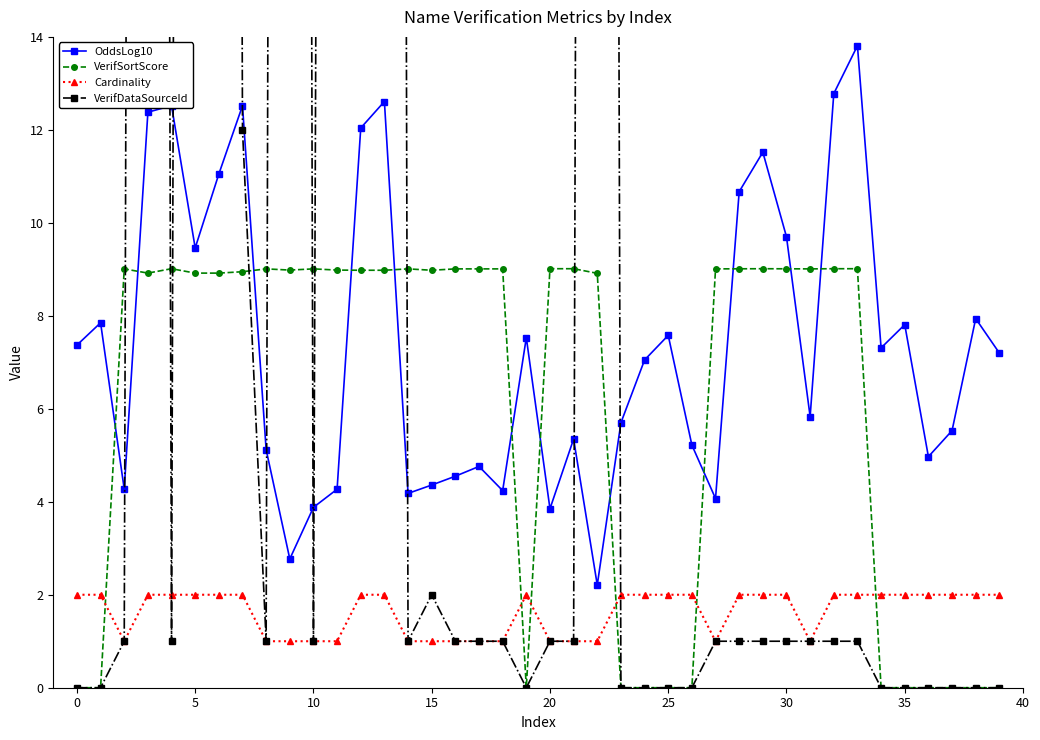

What is the highest value of the VerifSortScore series?

9.0